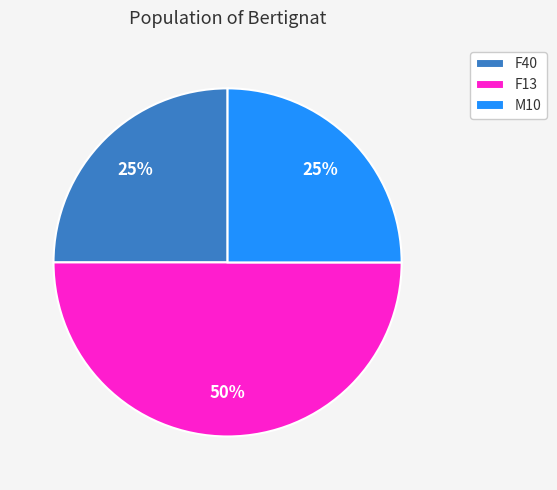

True or false: M10 accounts for 10% of the total.

False